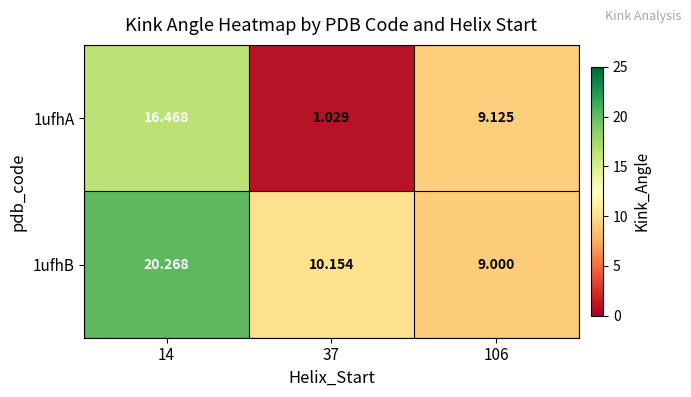

Rank the series by their maximum value, from highest to lowest.

1ufhB, 1ufhA